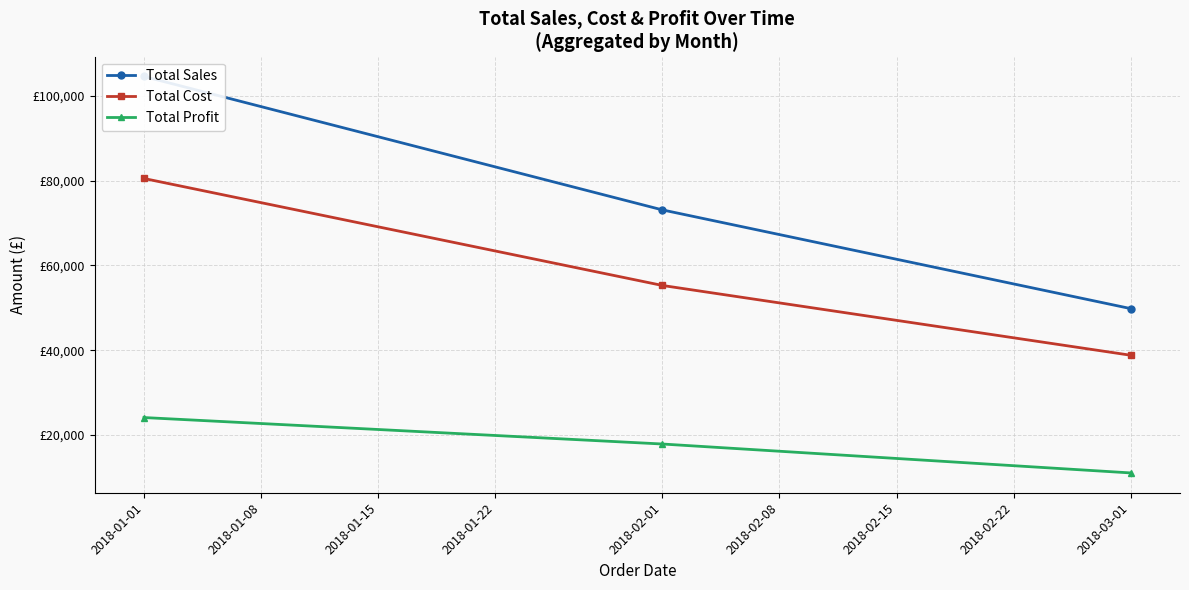

Which series has the widest spread of values?

Total Sales